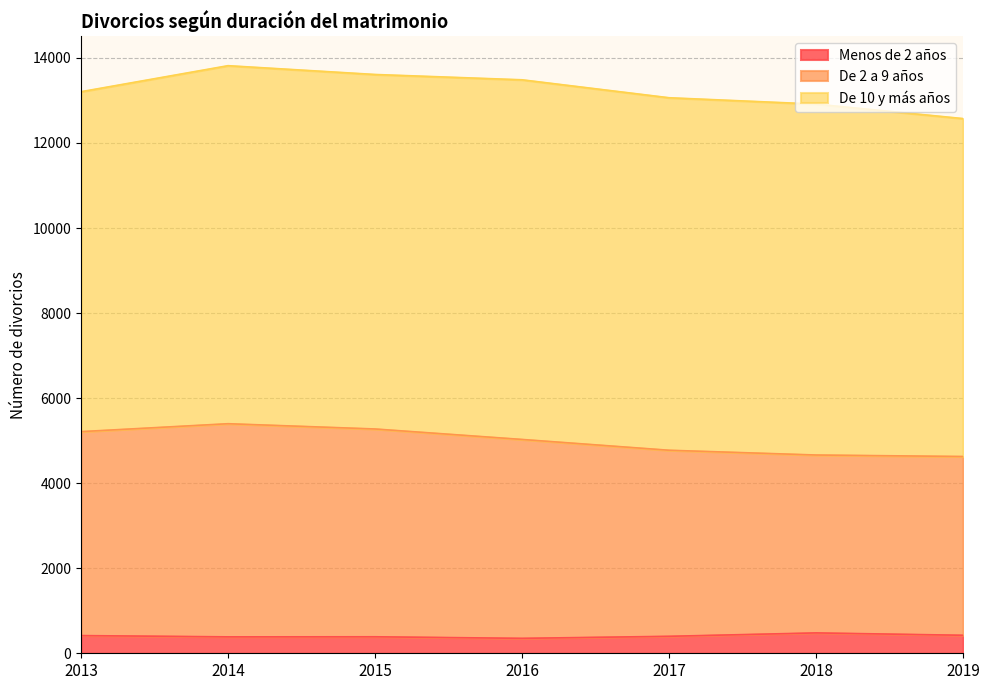

What is the value of the Menos de 2 años point at the 6th from the left?

479